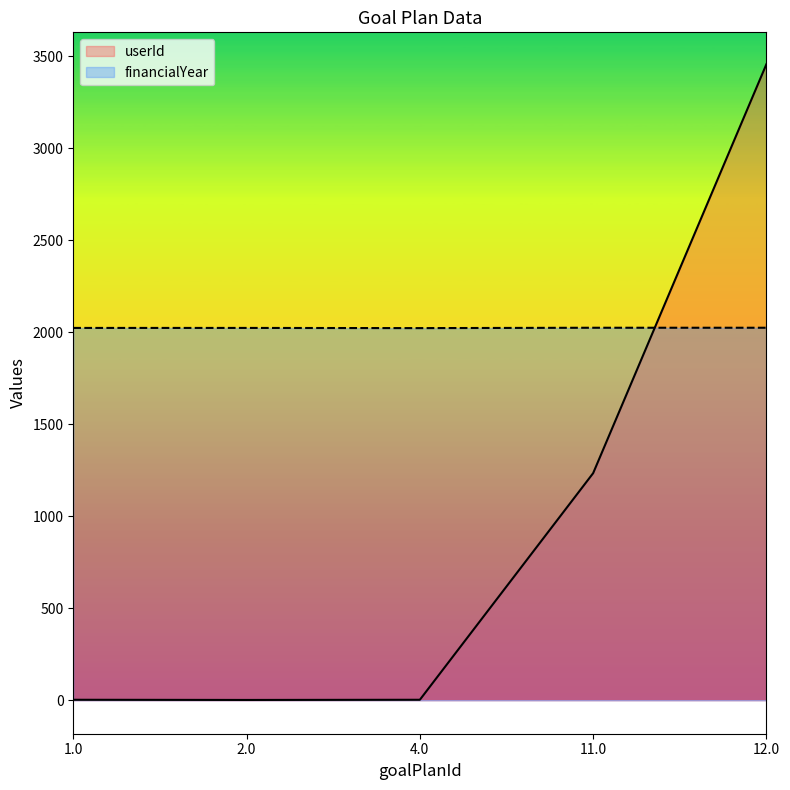

Count the number of data series in this chart.

2